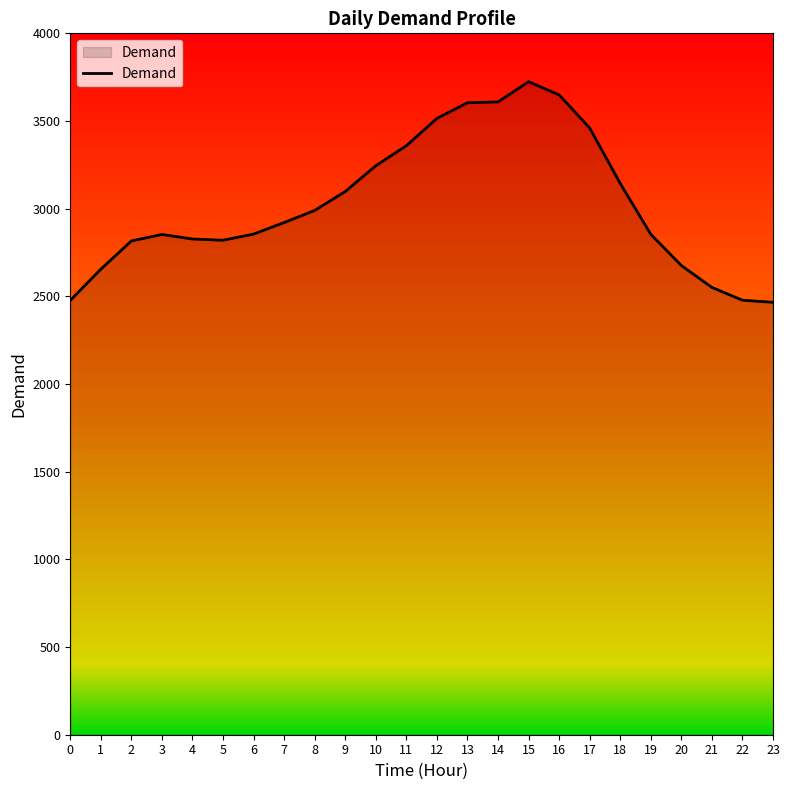

How many lines are shown in the chart?

1